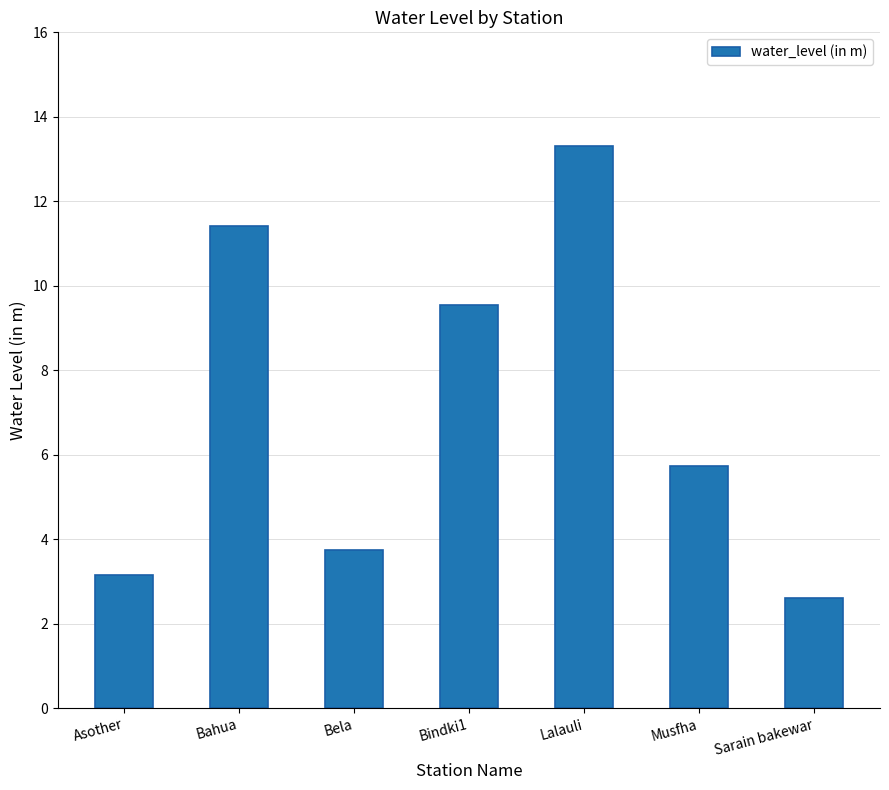

What is the value of the 4th bar from the left?

9.6